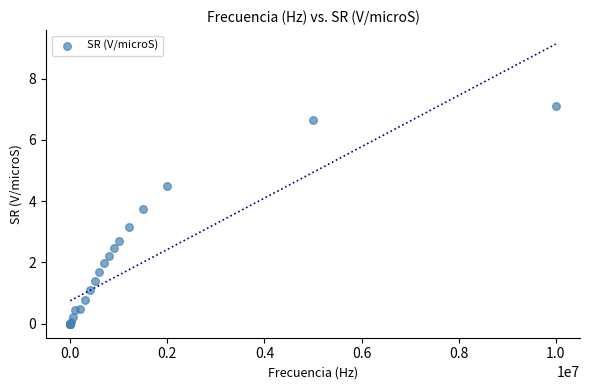

What Y value in the scatter plot is closest to 3?

3.2